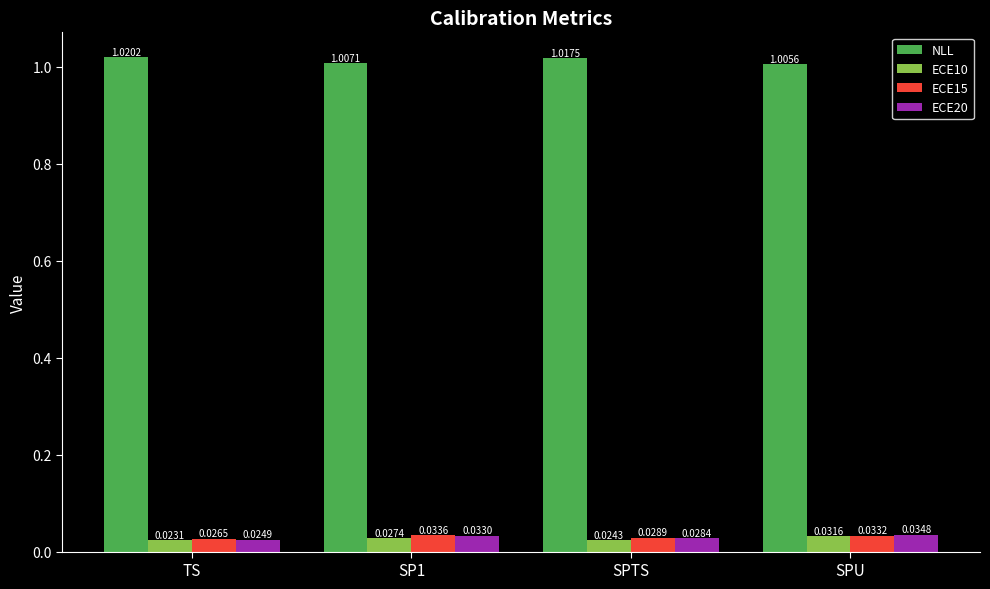

What are all the series names shown in the legend?

NLL, ECE10, ECE15, ECE20